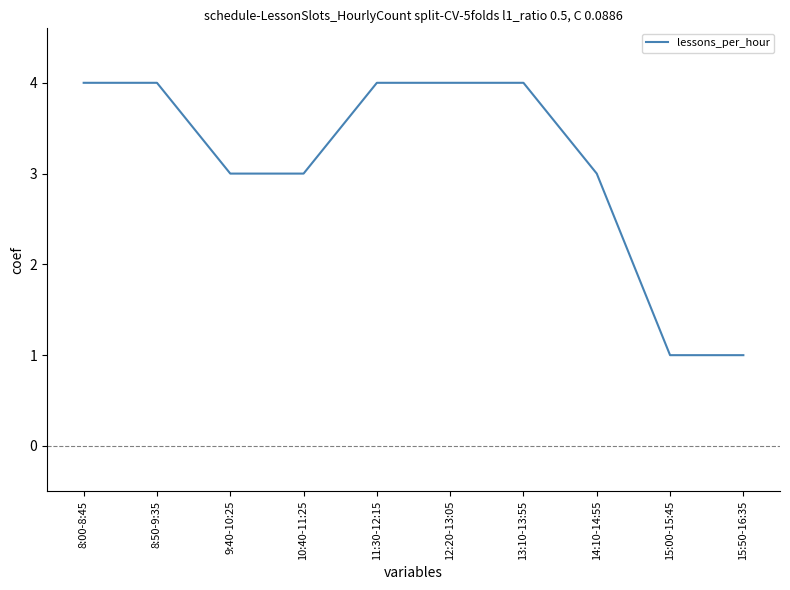

Approximately how many times larger is the value at 8:50-9:35 compared to 11:30-12:15?

1.0